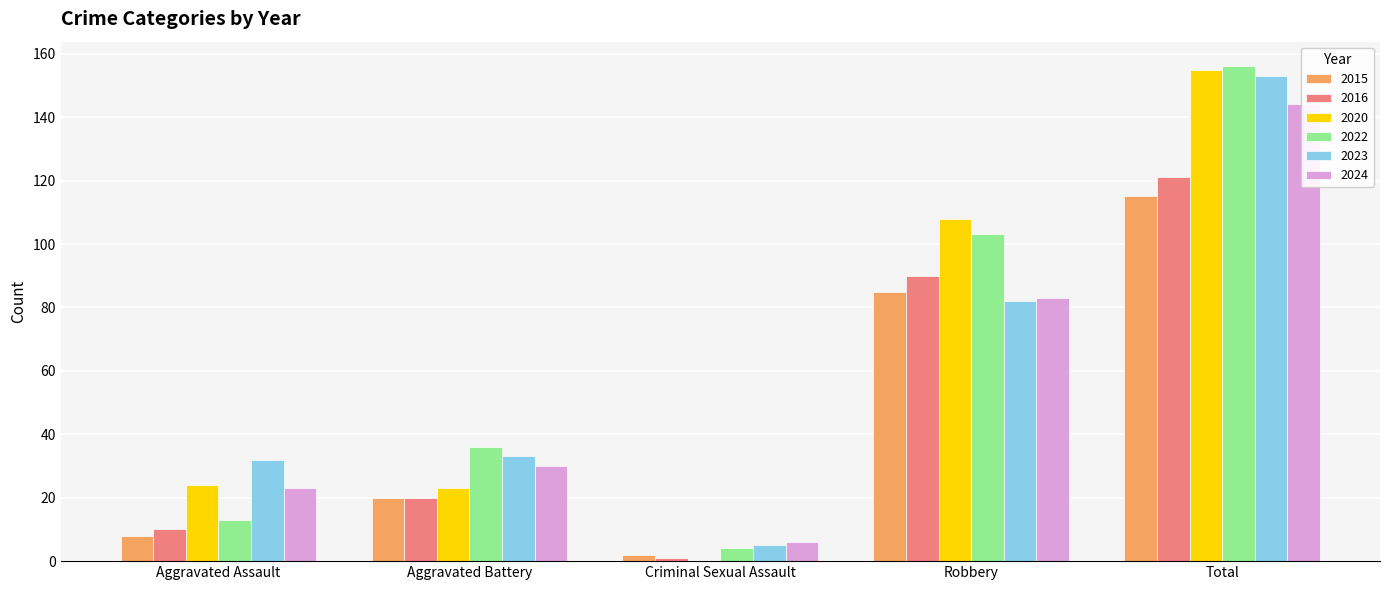

At which label does 2022 reach its minimum?

Criminal Sexual Assault